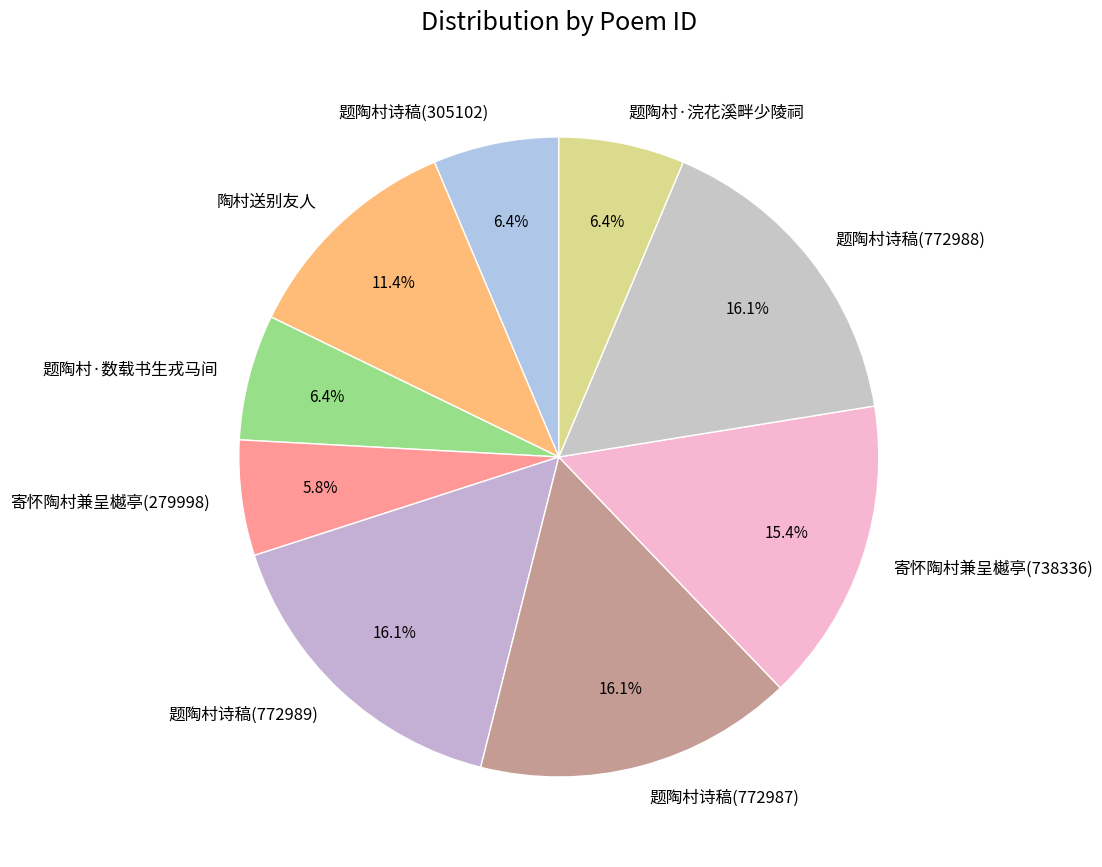

What percentage is the 题陶村诗稿(305102) slice, to the nearest percent?

6%